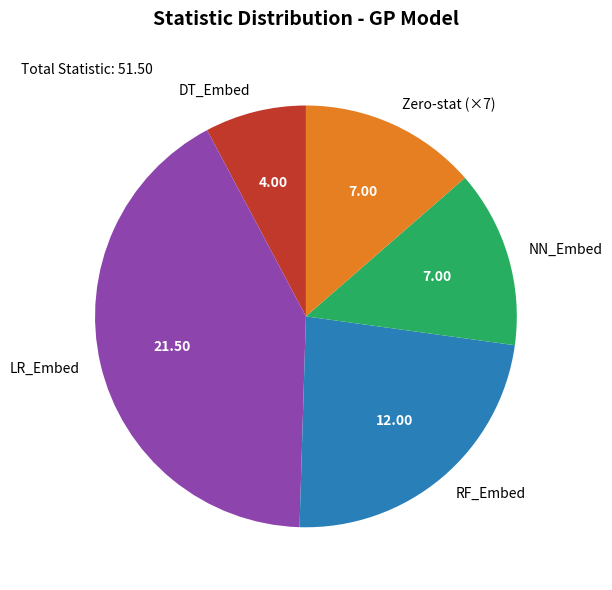

How many segments does this pie chart have?

5